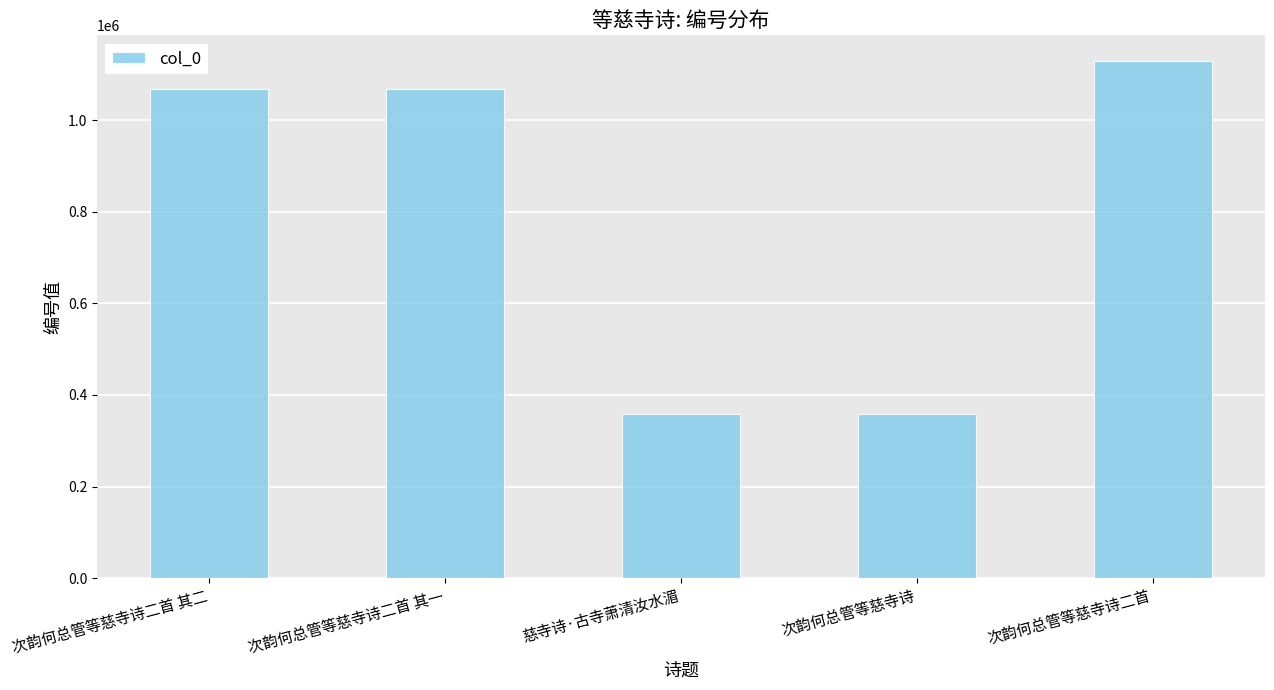

What is the average value?

795566